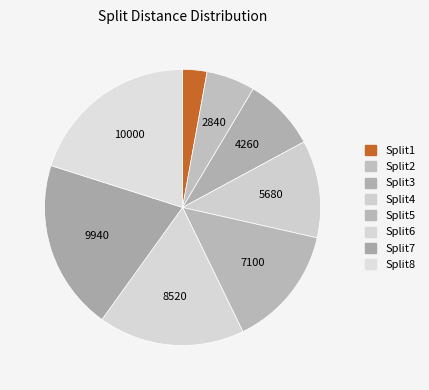

Which has a higher value, Split5 or Split6?

Split6